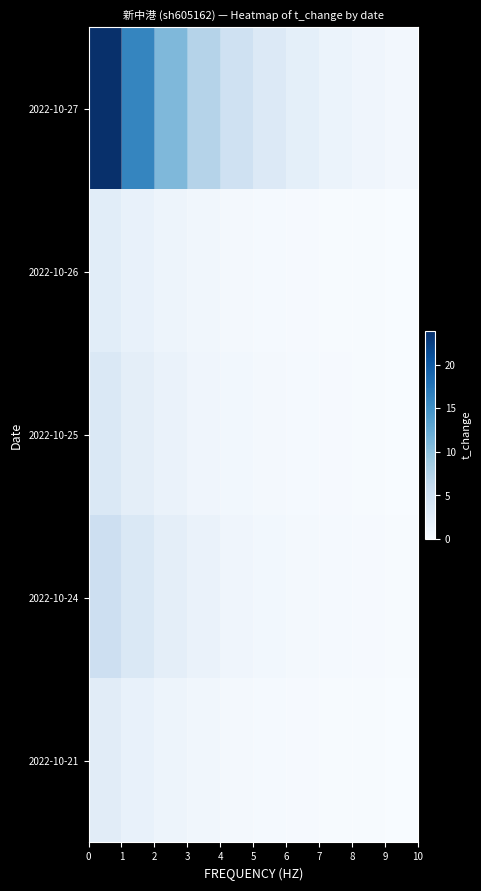

Reading right to left, what are all the values shown in this chart?

2022-10-27: 0.7	1.0	1.5	2.2	3.2	4.8	7.2	10.7	16.0	23.9
2022-10-26: 0.1	0.1	0.2	0.2	0.3	0.5	0.8	1.1	1.7	2.5
2022-10-25: 0.1	0.1	0.2	0.3	0.5	0.7	1.0	1.5	2.3	3.4
2022-10-24: 0.1	0.2	0.3	0.5	0.7	1.0	1.5	2.3	3.4	5.1
2022-10-21: 0.1	0.1	0.2	0.2	0.4	0.5	0.8	1.2	1.8	2.7